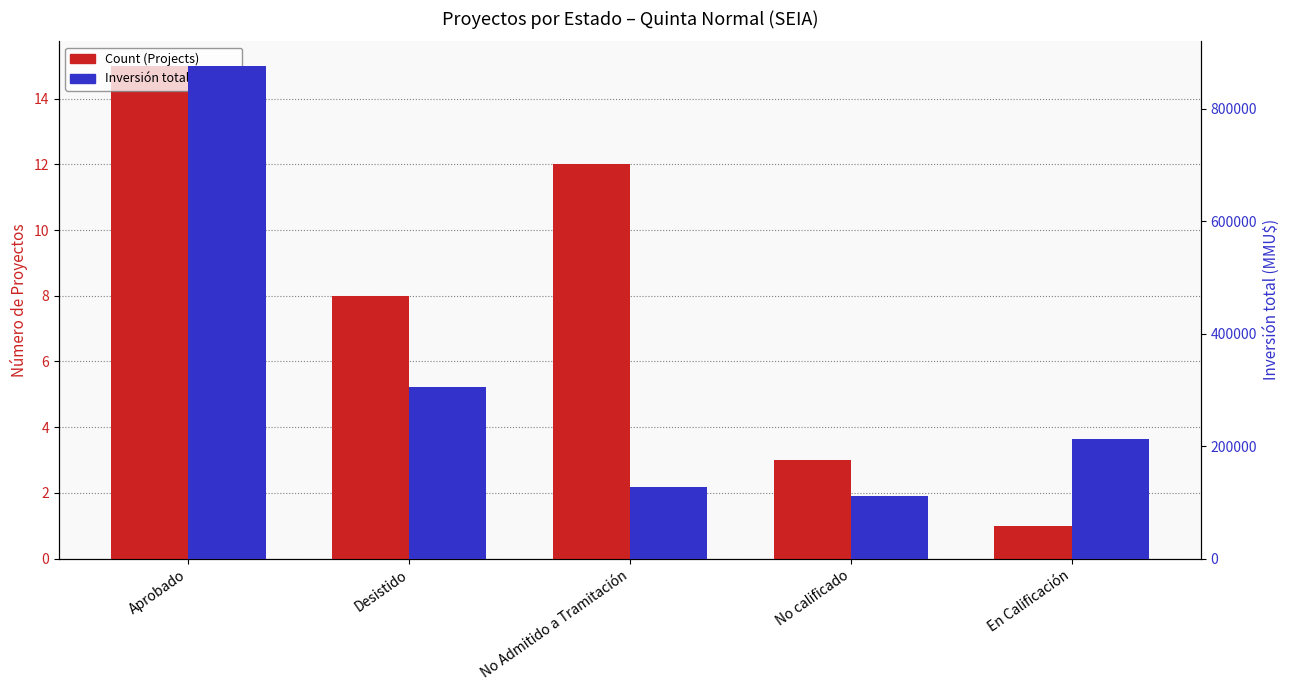

Is it true that Count (Projects) equals 2 at En Calificación?

False